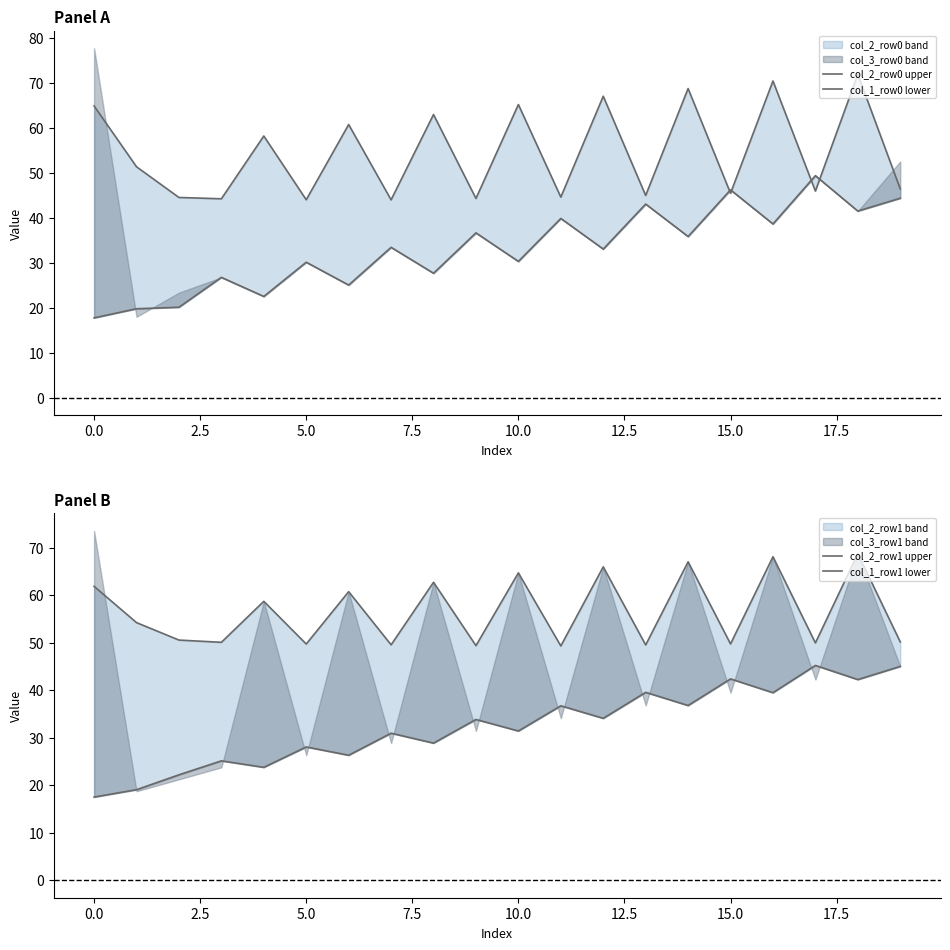

How many values in the col_2_row0 upper series exceed 51?

10